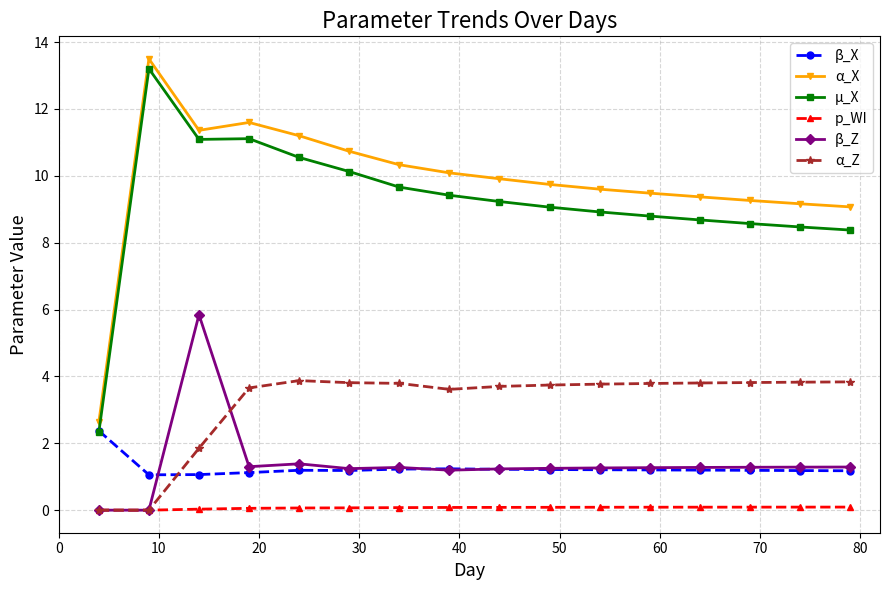

Which series has the largest total across all categories?

α_X